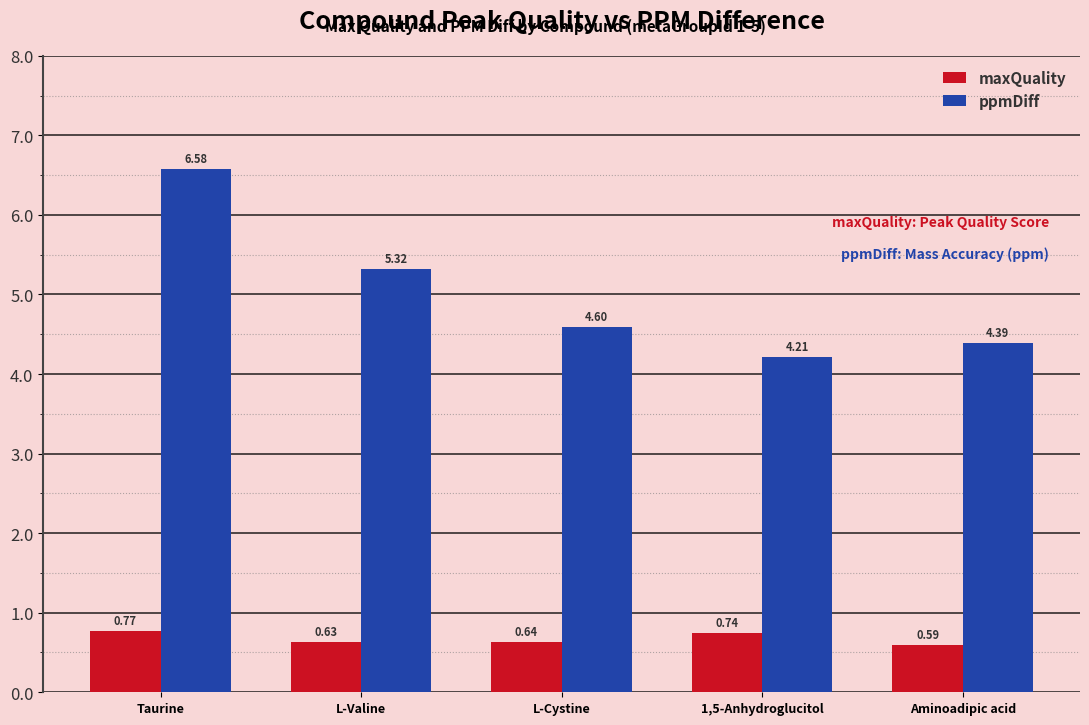

Between Taurine and L-Valine, which series saw the biggest shift?

ppmDiff